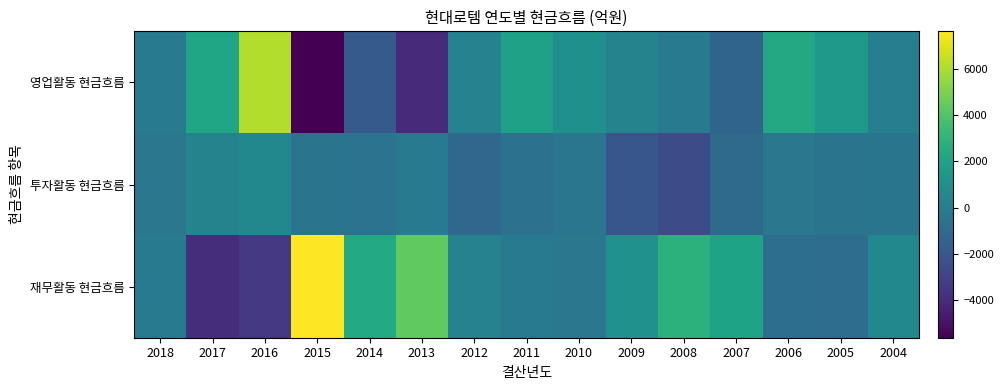

What is the total value across all series at 2010?

254.9